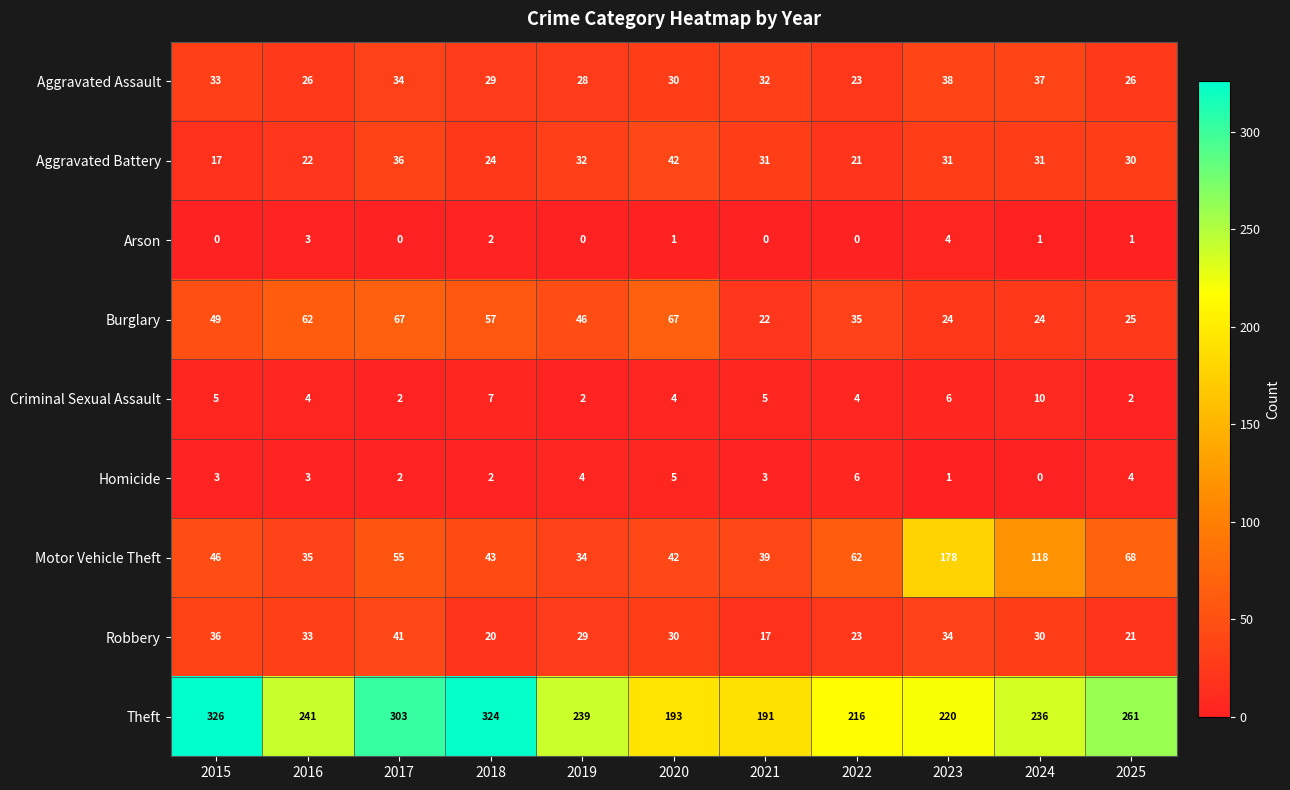

Rank the categories by Motor Vehicle Theft value from lowest to highest.

2019, 2016, 2021, 2020, 2018, 2015, 2017, 2022, 2025, 2024, 2023